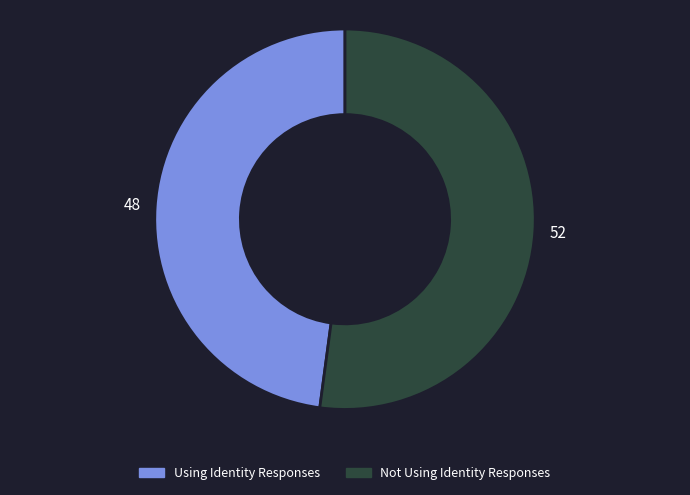

Does Not Using Identity Responses represent more than half of the total?

Yes